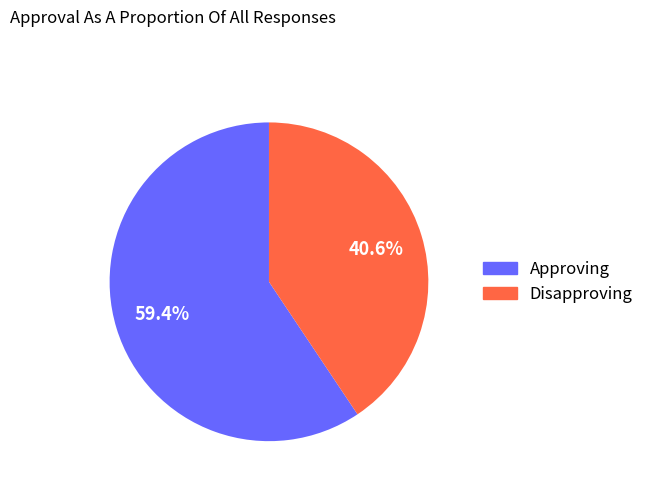

Is there any slice that represents more than half of the pie?

Yes